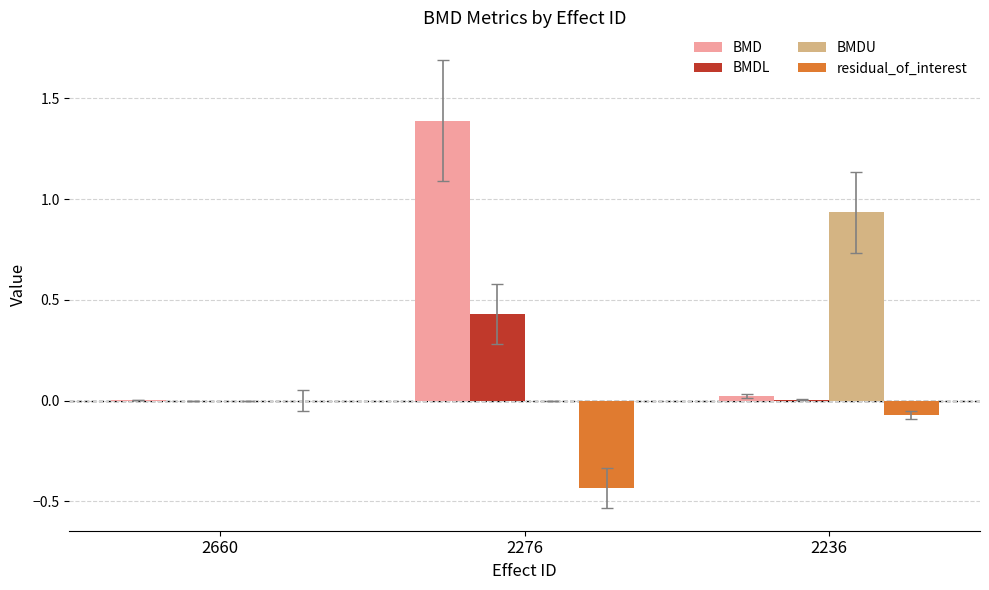

What is the sum of all BMD values?

1.4